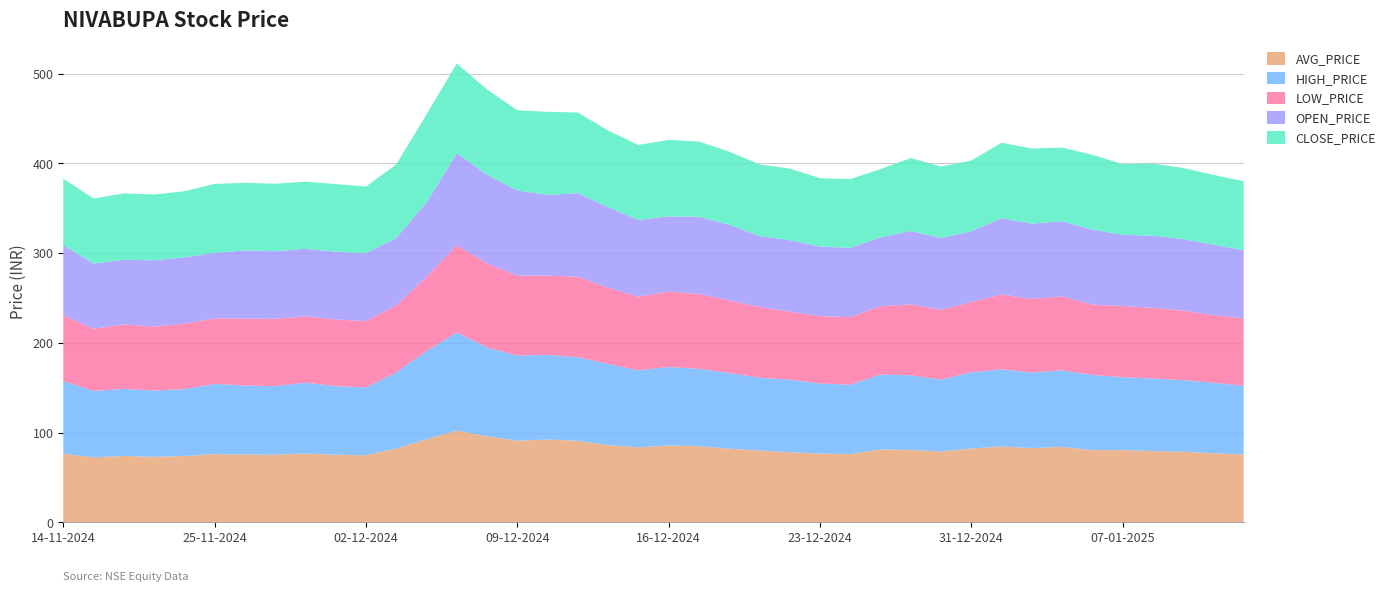

Reading left to right, transcribe all the data shown in this chart.

AVG_PRICE: 76.3	72.4	73.9	72.9	73.8	75.9	75.5	75.2	76.6	75.2	74.6	82.1	92.5	102.1	95.7	90.8	92.2	90.8	86.0	83.5	85.6	84.8	82.0	80.0	77.9	76.6	76.0	81.1	80.5	78.9	82.2	84.4	82.7	84.0	80.4	80.4	79.3	78.6	77.0	75.5
HIGH_PRICE: 81.0	74.0	74.7	73.9	74.5	78.3	76.8	76.5	79.0	76.5	75.6	84.8	98.3	109.3	99.2	95.0	94.4	93.2	90.6	85.8	87.4	86.3	84.4	81.2	81.1	78.1	77.3	83.5	83.3	80.0	85.0	86.0	84.2	85.3	83.7	81.3	80.9	79.8	78.5	76.7
LOW_PRICE: 73.5	69.2	72.0	71.2	73.0	73.0	74.7	75.0	74.0	74.4	73.9	74.8	82.6	97.3	93.7	89.0	88.4	89.7	84.9	82.1	84.0	83.5	81.0	79.0	75.7	75.1	75.3	76.1	79.0	78.0	78.1	83.5	82.0	82.5	78.5	79.3	78.8	77.5	75.4	75.0
OPEN_PRICE: 78.1	72.7	72.0	73.9	74.0	73.0	75.9	75.5	75.2	75.5	75.6	75.2	82.8	102.7	98.8	95.0	89.9	93.2	90.0	85.5	84.0	86.0	84.4	79.0	79.8	77.5	77.3	76.8	81.8	80.0	79.0	85.0	84.0	83.8	83.7	79.3	80.4	79.8	78.5	76.0
CLOSE_PRICE: 74.0	72.6	74.0	73.3	73.7	76.8	75.5	75.2	74.9	75.4	74.4	81.9	98.3	100.0	95.0	89.3	92.7	90.0	85.2	83.6	85.2	83.8	81.4	79.8	79.8	76.3	76.6	76.1	81.2	79.7	78.8	84.1	83.8	82.2	83.3	78.9	80.4	79.2	77.8	77.0